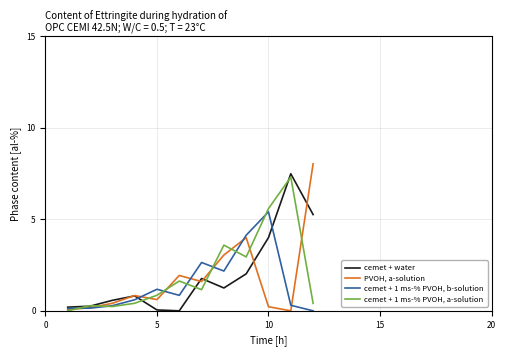

True or false: cemet + 1 ms-% PVOH, b-solution and cemet + water intersect in this chart.

True